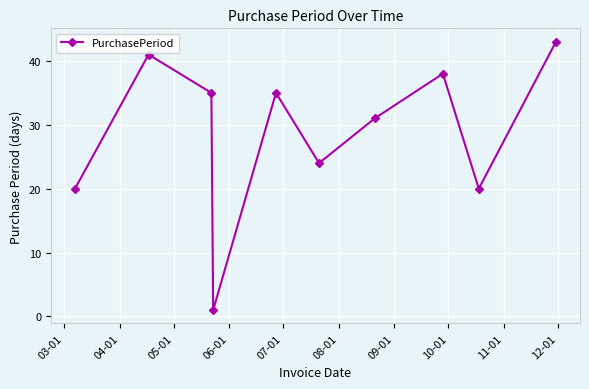

How many interior local peaks (higher than both neighbors) does the data have?

3